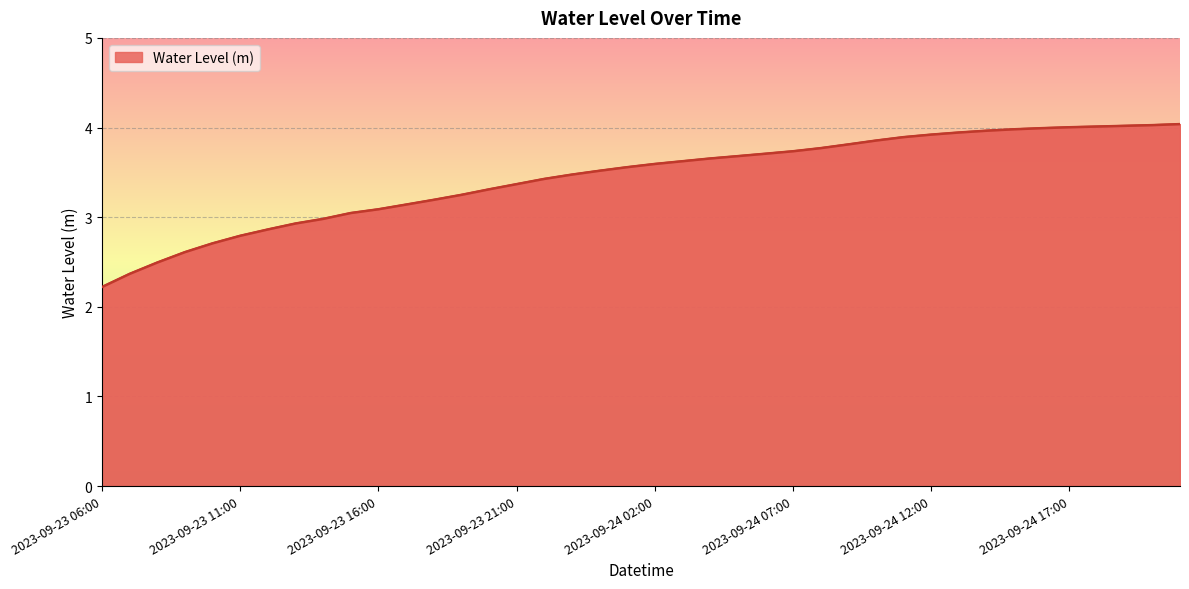

What is the smallest value displayed?

2.2